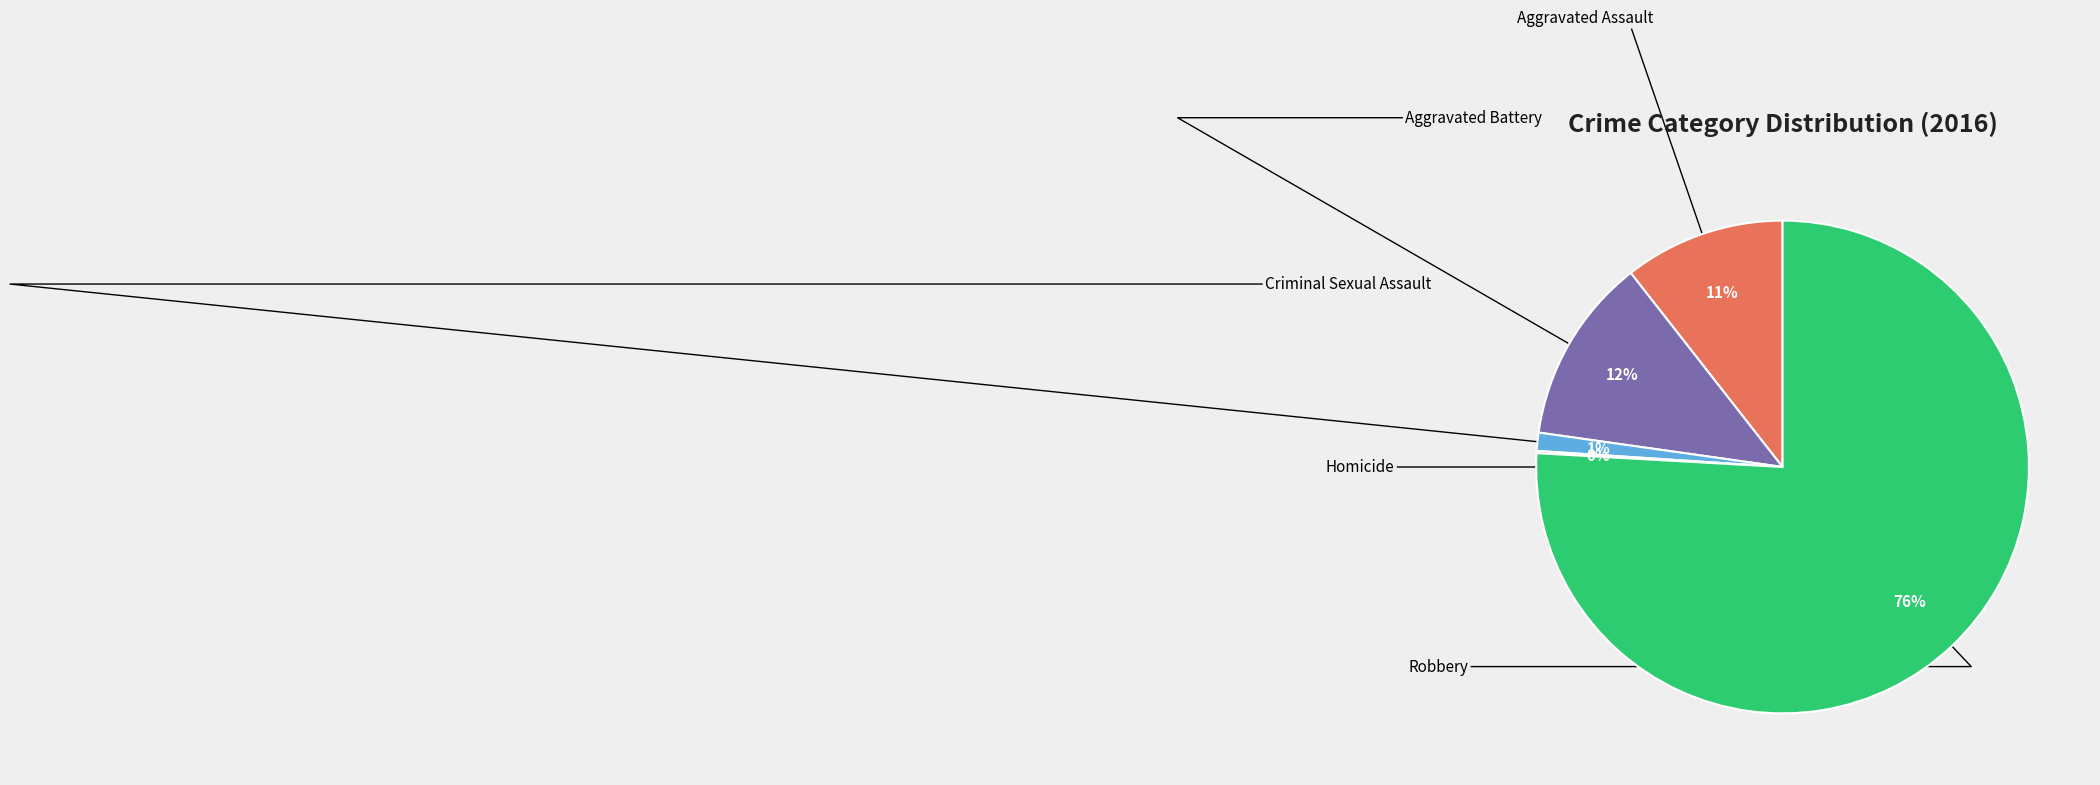

To the nearest percent, what is the difference between the largest and smallest slice percentages?

76%